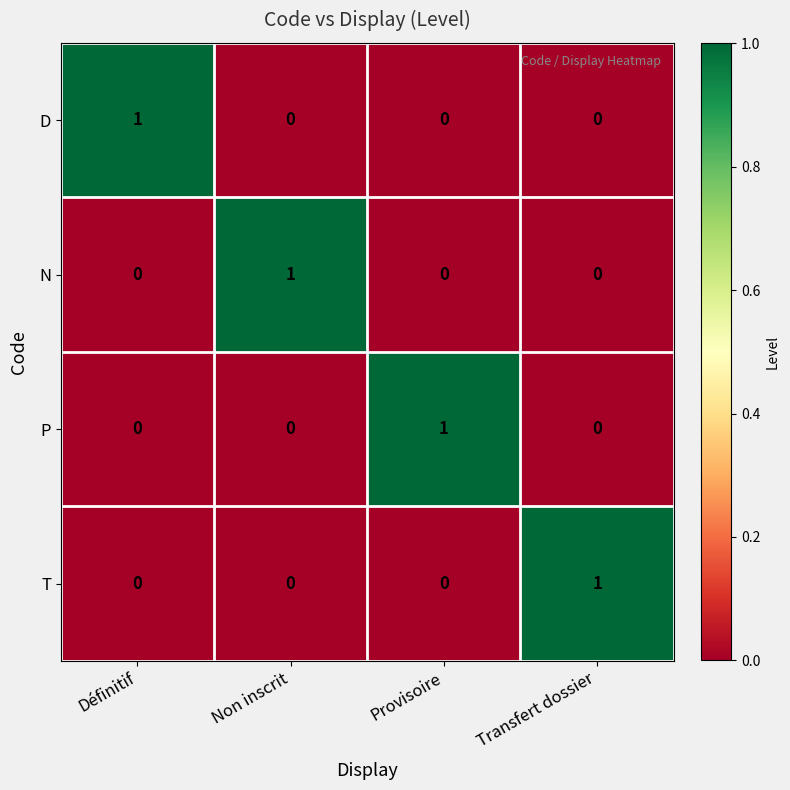

How many N values are between 0 and 1?

4